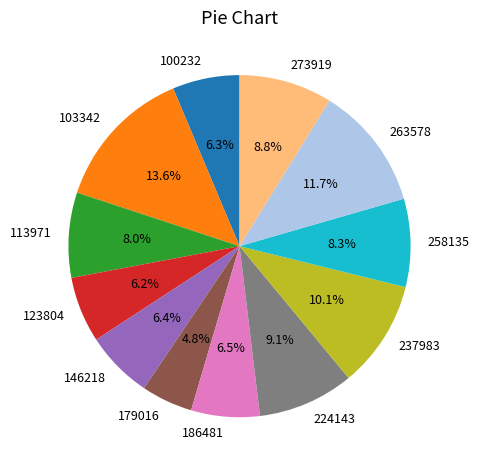

What is the ratio of the value at 100232 to the value at 237983?

0.6